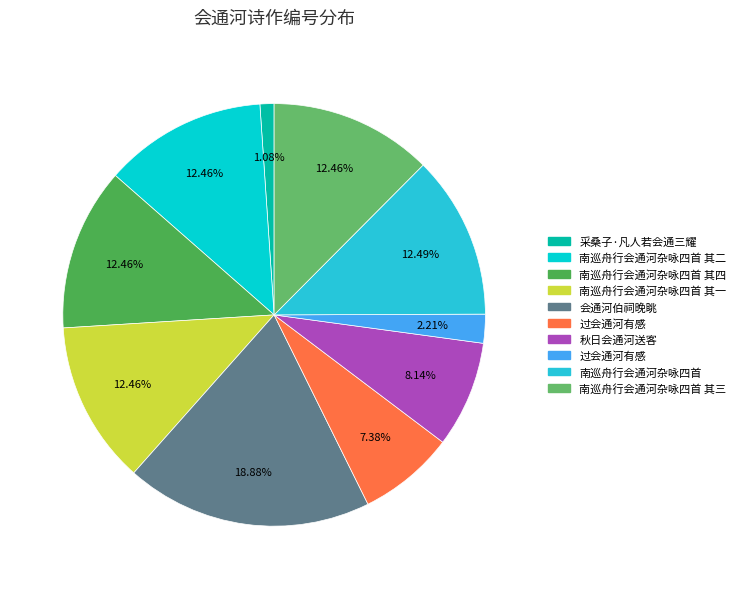

How many slices are in this pie chart?

10